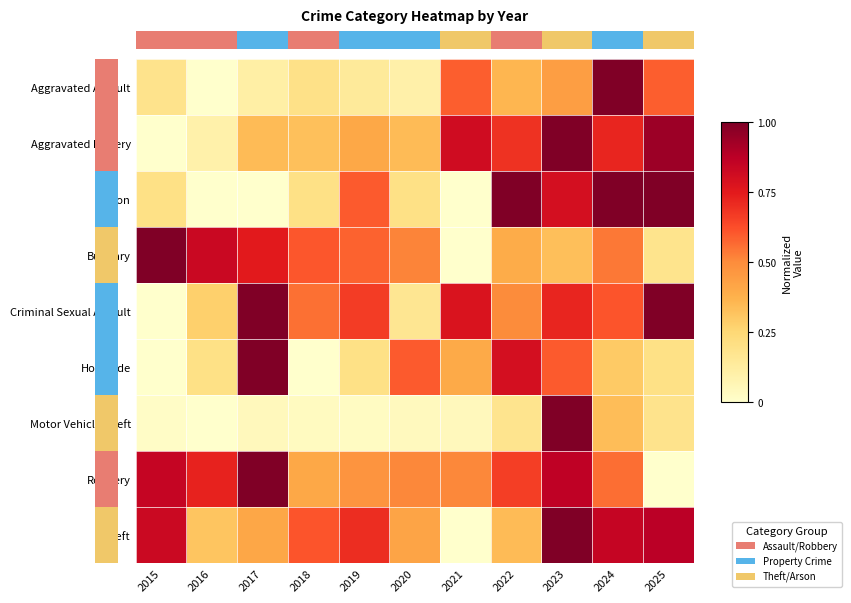

Which label corresponds to the smallest value in the chart?

2015